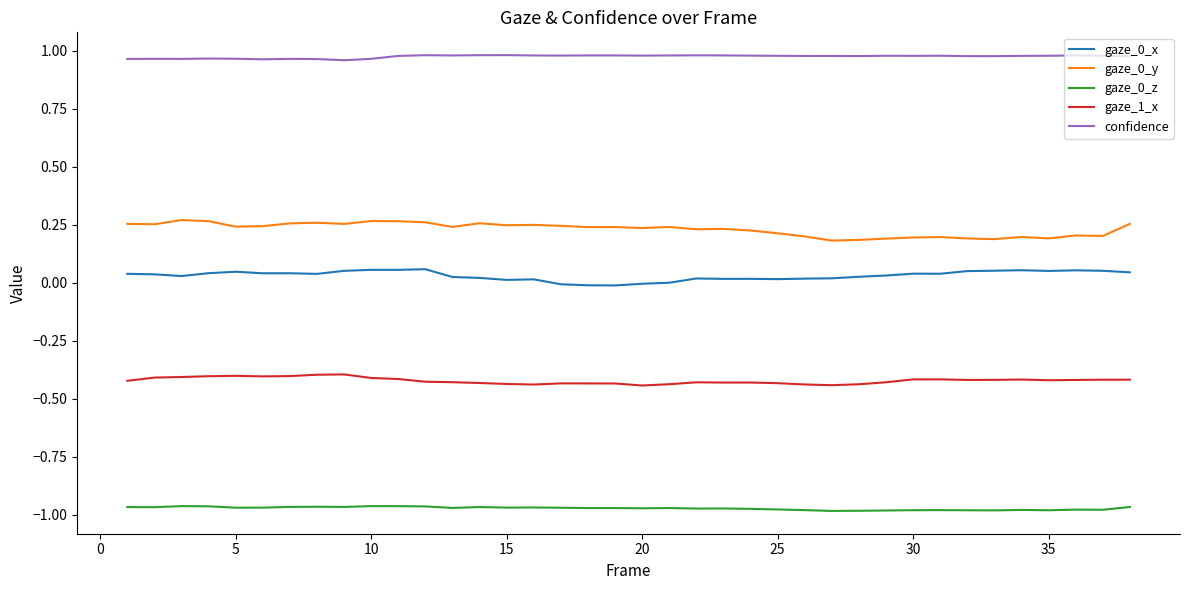

At how many categories does at least one series exceed 0?

38